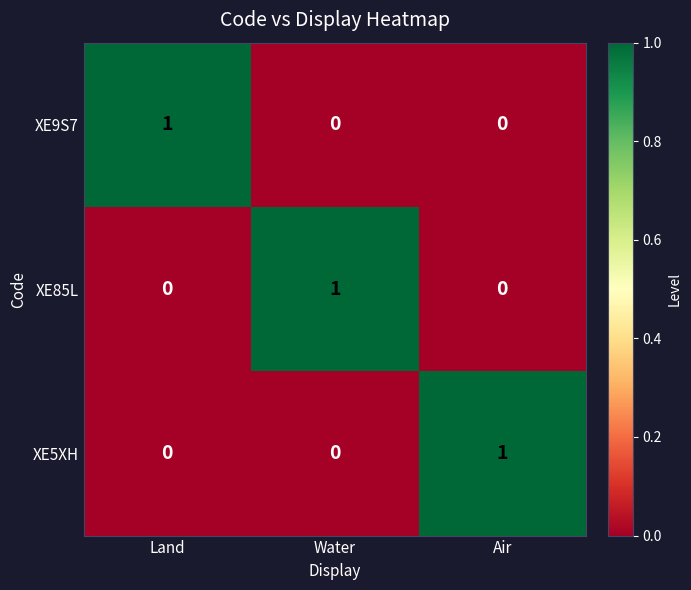

Which category has the highest value in the XE85L series?

Water